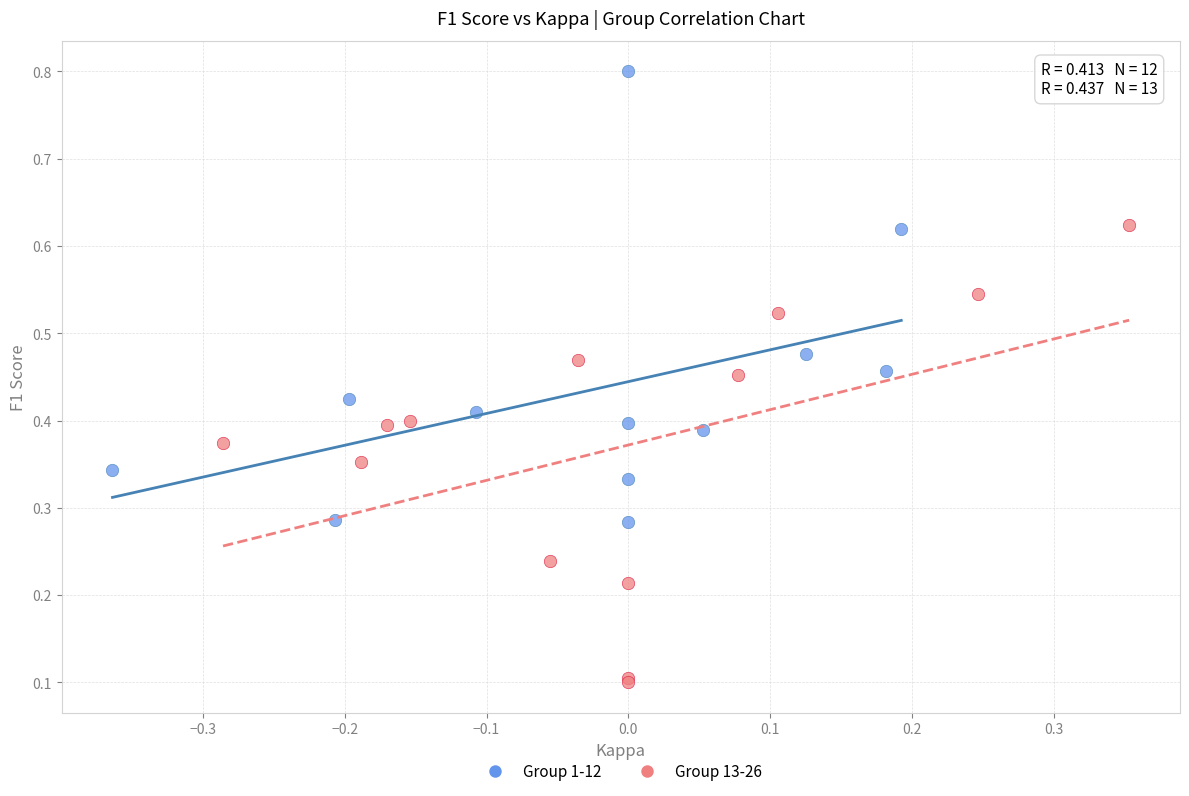

What are all the series names shown in the legend?

Group 1-12, Group 13-26